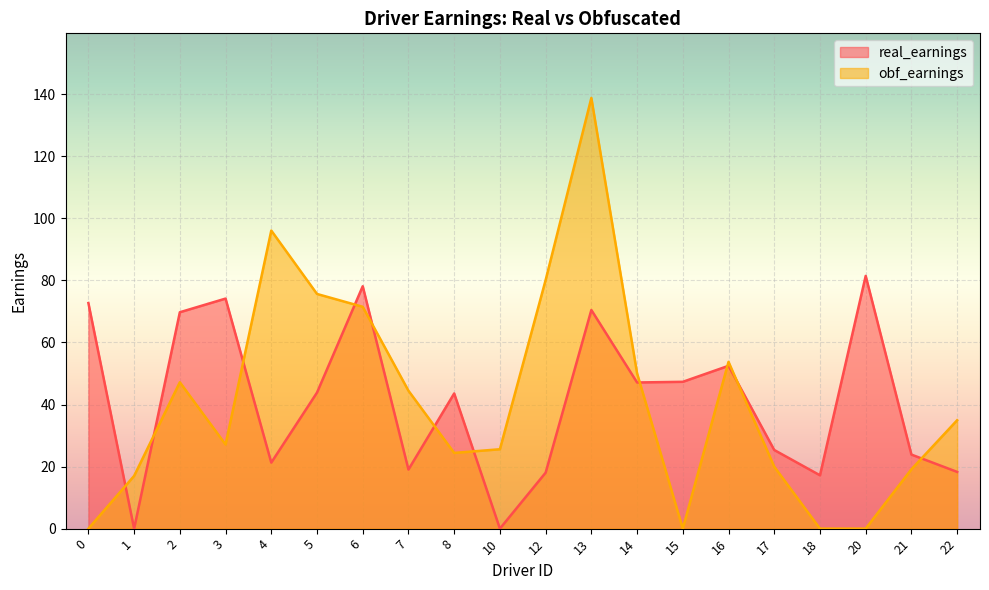

Reading left to right, extract all data points from this chart.

real_earnings: 0=72.7	1=0.0	2=69.7	3=74.1	4=21.3	5=43.8	6=78.1	7=19.0	8=43.6	10=0.0	12=18.0	13=70.5	14=47.1	15=47.3	16=52.5	17=25.3	18=17.2	20=81.4	21=23.9	22=18.3
obf_earnings: 0=0.0	1=17.0	2=47.2	3=27.1	4=96.0	5=75.6	6=71.5	7=44.4	8=24.4	10=25.6	12=80.1	13=138.8	14=50.1	15=0.0	16=53.8	17=20.0	18=0.0	20=0.0	21=19.1	22=34.9